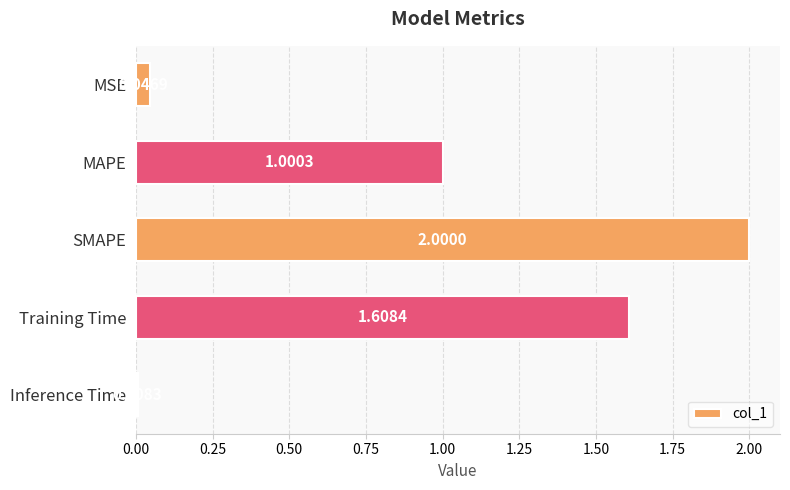

At which label is the value closest to 1?

MAPE